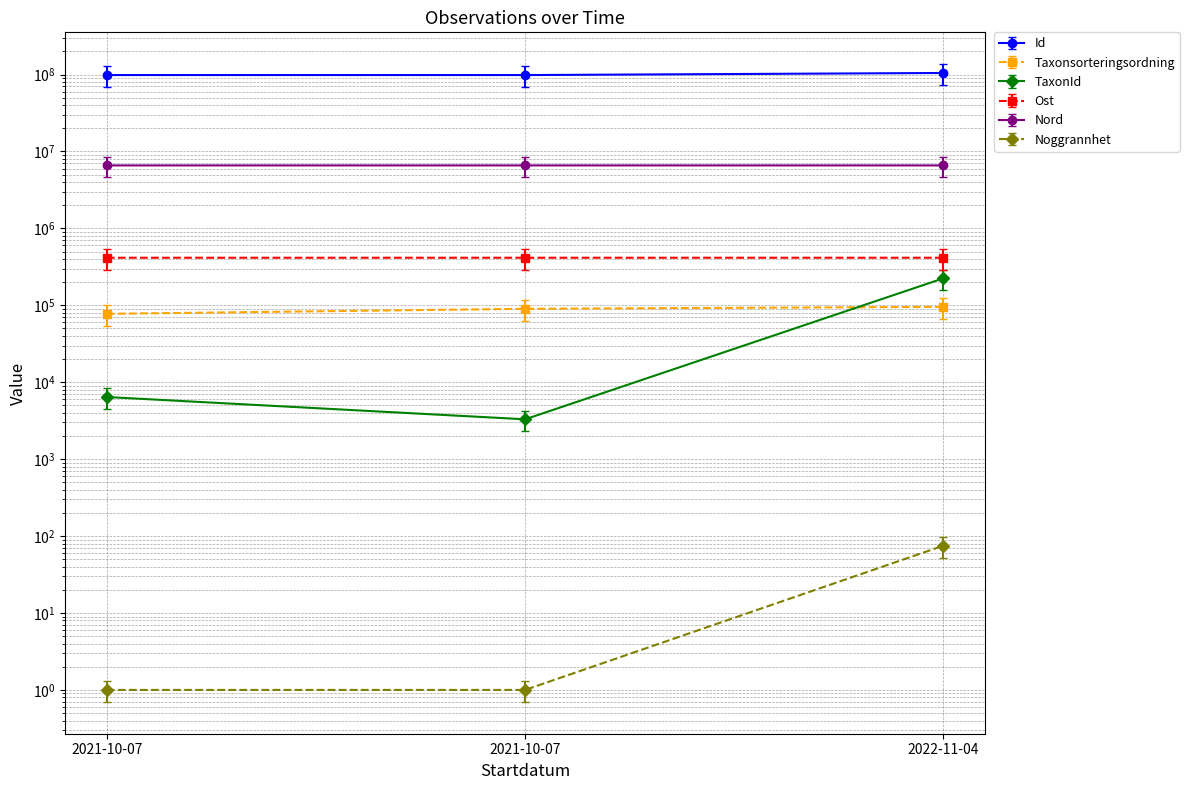

What is the approximate value of Id at 2021-10-07?

98466067.0